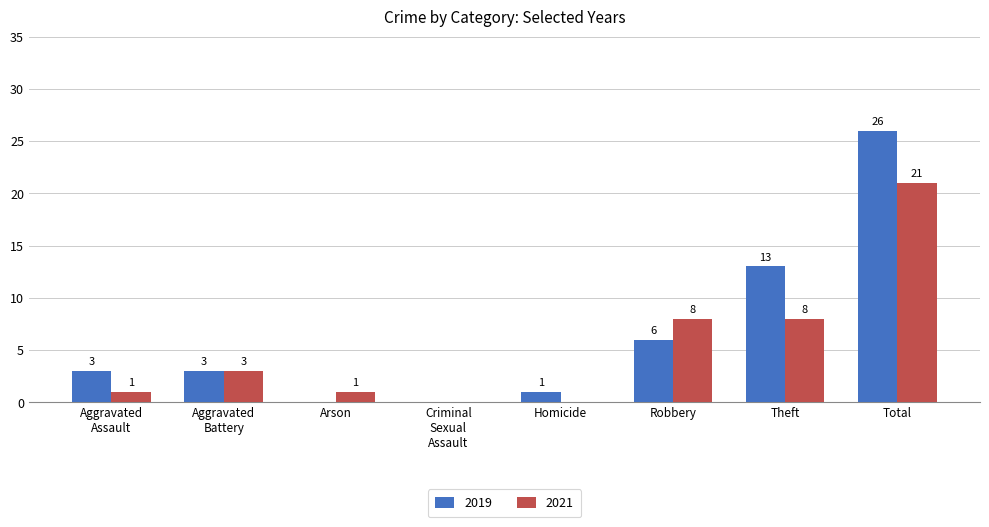

What is the sum of all 2021 values?

42